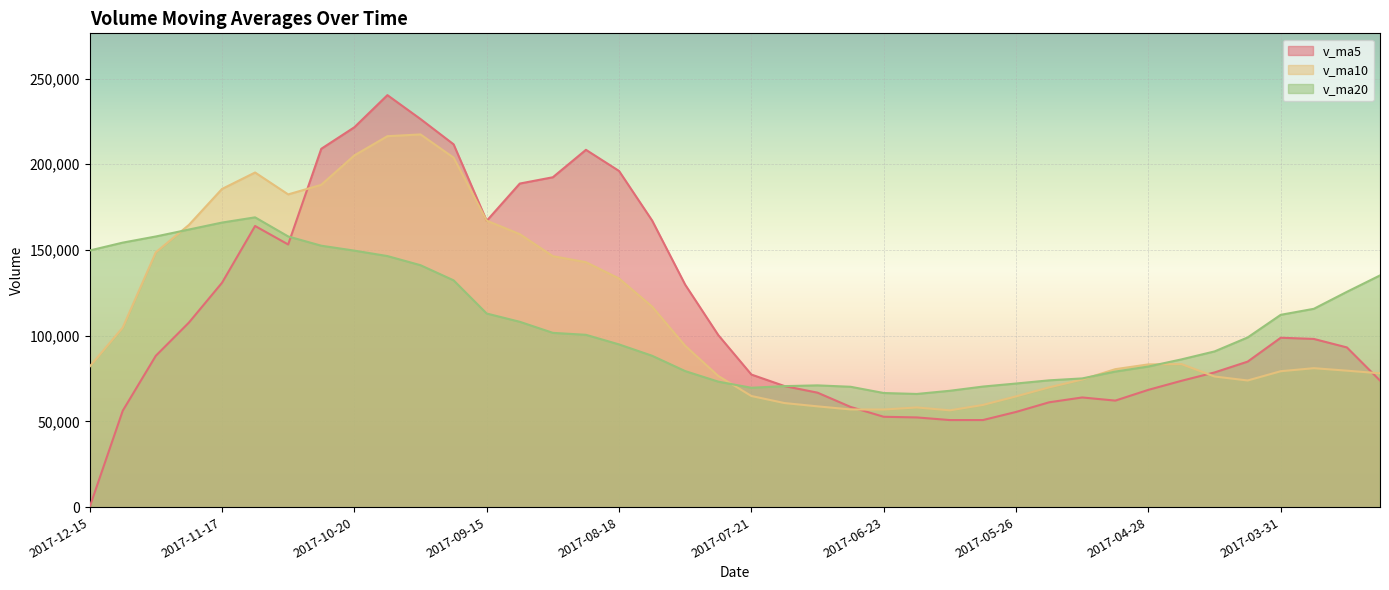

Is it true that v_ma5 equals 71027.3 at 2017-08-18?

False